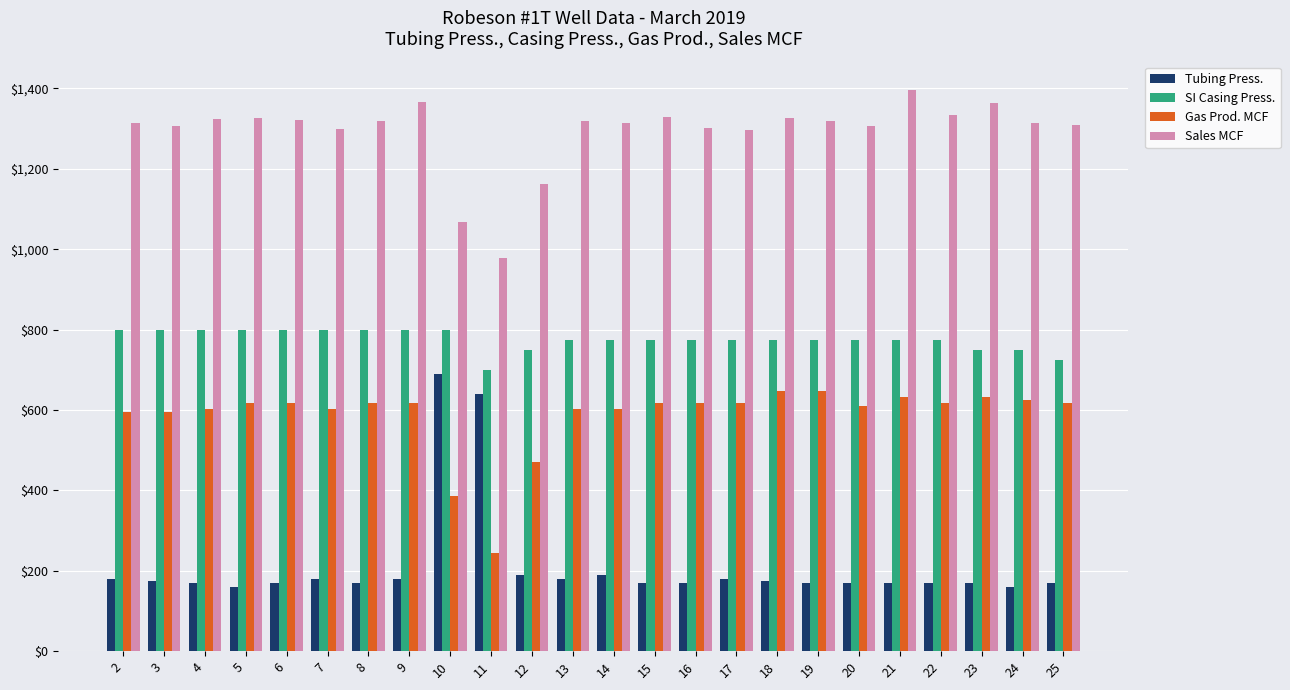

Is the value of SI Casing Press. at 9 greater than the value of Sales MCF at 21?

No